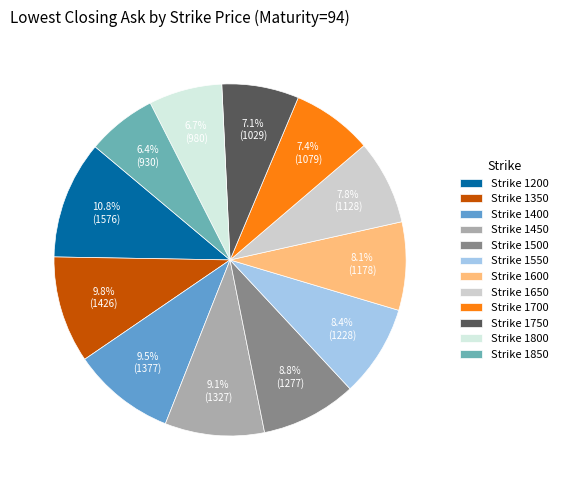

What is the largest slice in the pie chart?

Strike 1200